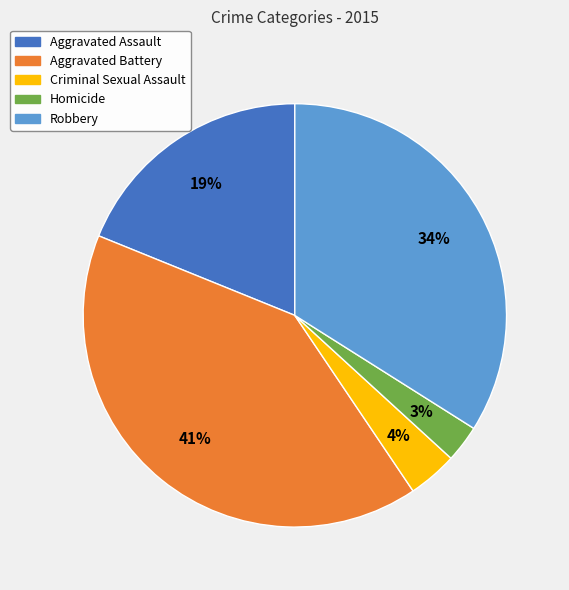

Is it true that Criminal Sexual Assault is 4% of the pie?

True